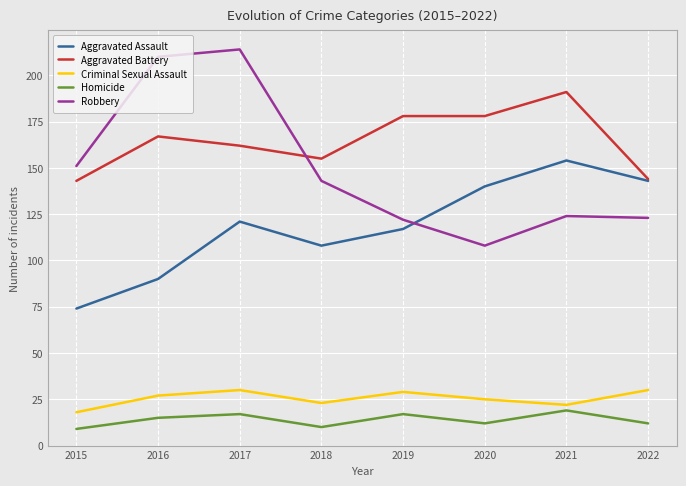

Rank the series at 2020 from highest to lowest value.

Aggravated Battery, Aggravated Assault, Robbery, Criminal Sexual Assault, Homicide